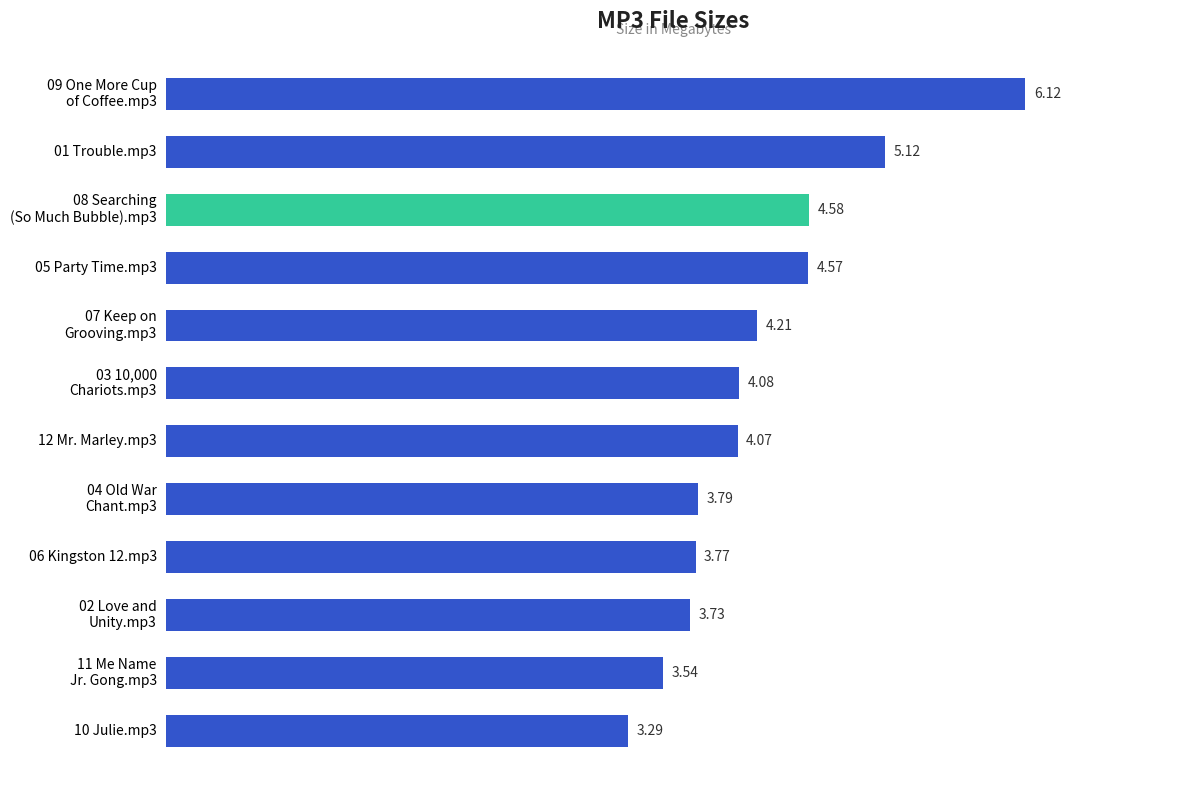

Rank the categories by value from highest to lowest.

09 One More Cup
of Coffee.mp3, 01 Trouble.mp3, 08 Searching
(So Much Bubble).mp3, 05 Party Time.mp3, 07 Keep on
Grooving.mp3, 03 10,000
Chariots.mp3, 12 Mr. Marley.mp3, 04 Old War
Chant.mp3, 06 Kingston 12.mp3, 02 Love and
Unity.mp3, 11 Me Name
Jr. Gong.mp3, 10 Julie.mp3